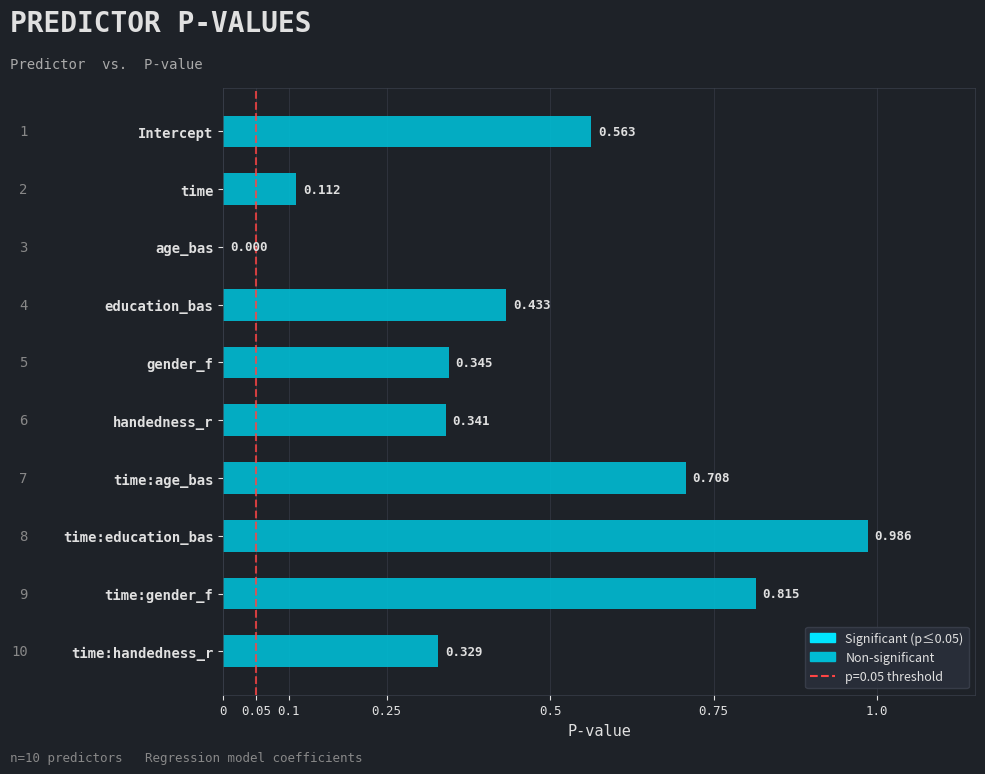

Which has a higher value, education_bas or Intercept?

Intercept